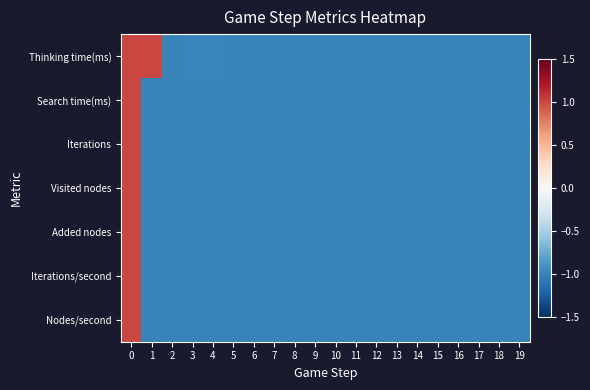

List the series in order of their peak value, lowest first.

Thinking time(ms), Search time(ms), Iterations, Visited nodes, Added nodes, Iterations/second, Nodes/second